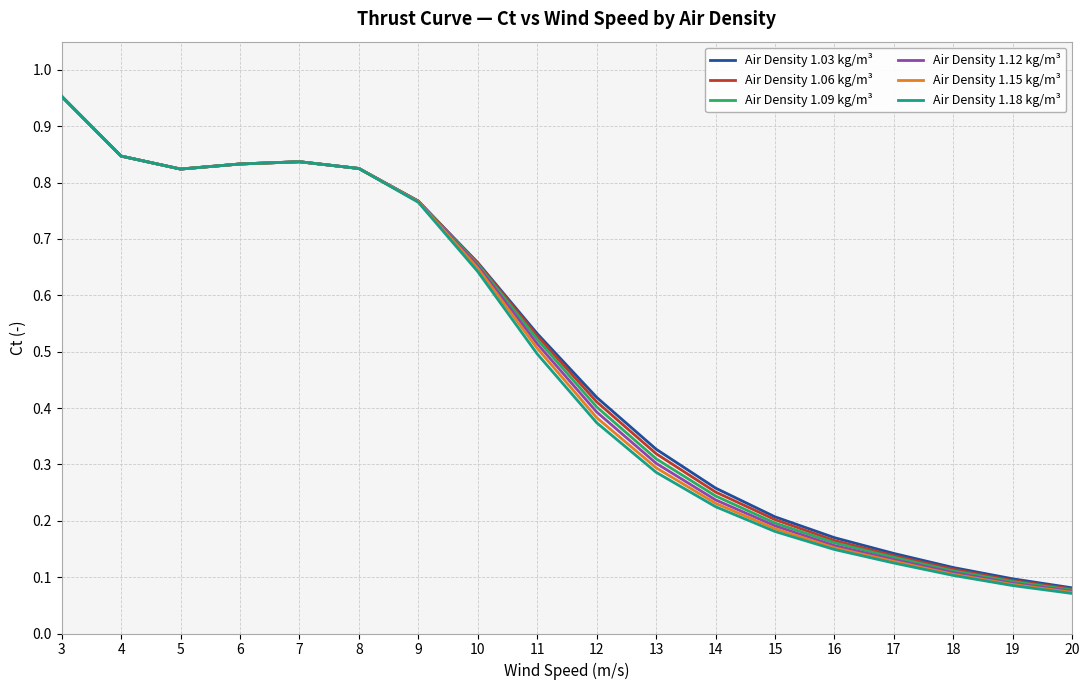

List the series in order of their overall mean, highest first.

Air Density 1.03 kg/m³, Air Density 1.06 kg/m³, Air Density 1.09 kg/m³, Air Density 1.12 kg/m³, Air Density 1.15 kg/m³, Air Density 1.18 kg/m³